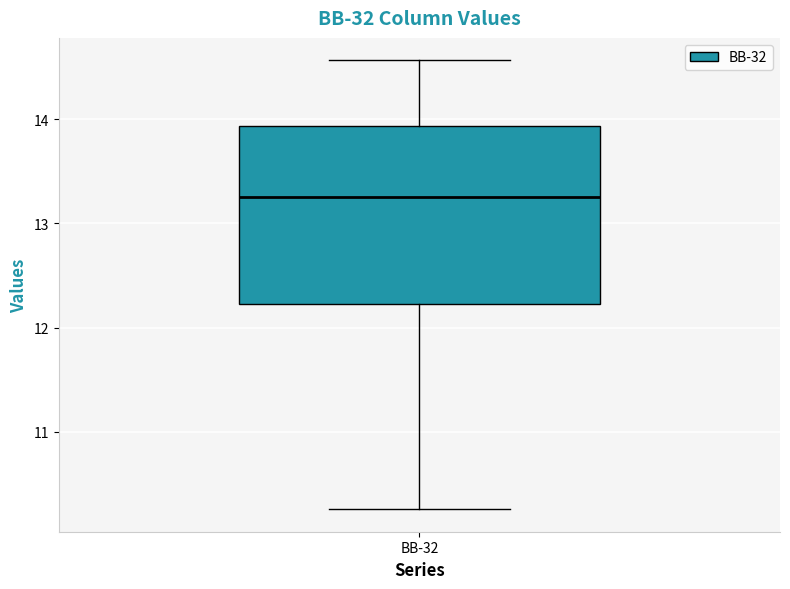

Transcribe this box plot: give where the median line is, the range the box spans, and where the two whiskers end, as read against the y-axis. The values are not printed on the chart, so give them approximately, as read against the axis.

median 13.3, box 12.2 to 13.9, whiskers 10.3 to 14.6